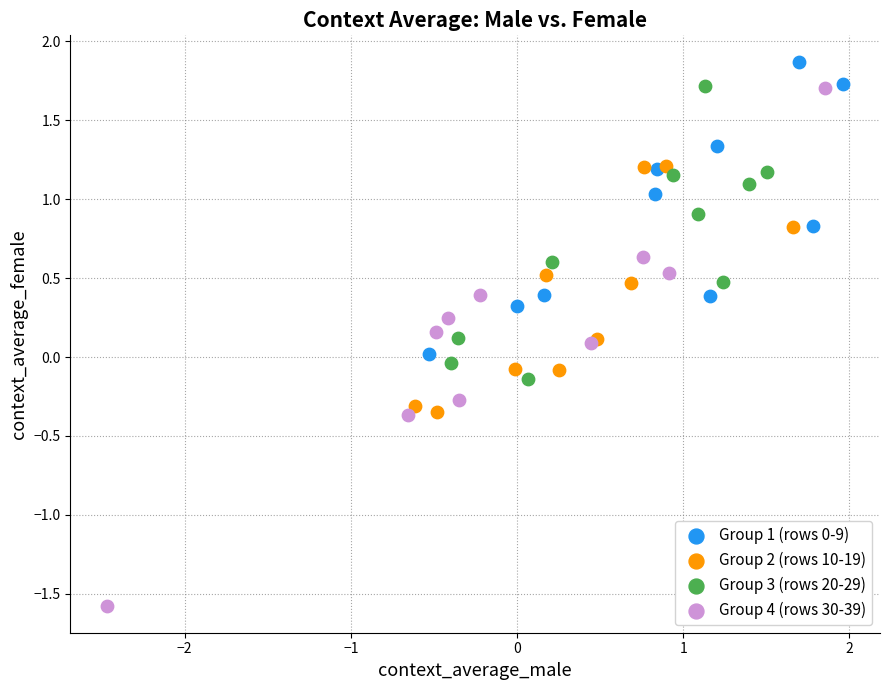

Which series has the largest Y range (max minus min)?

Group 4 (rows 30-39)